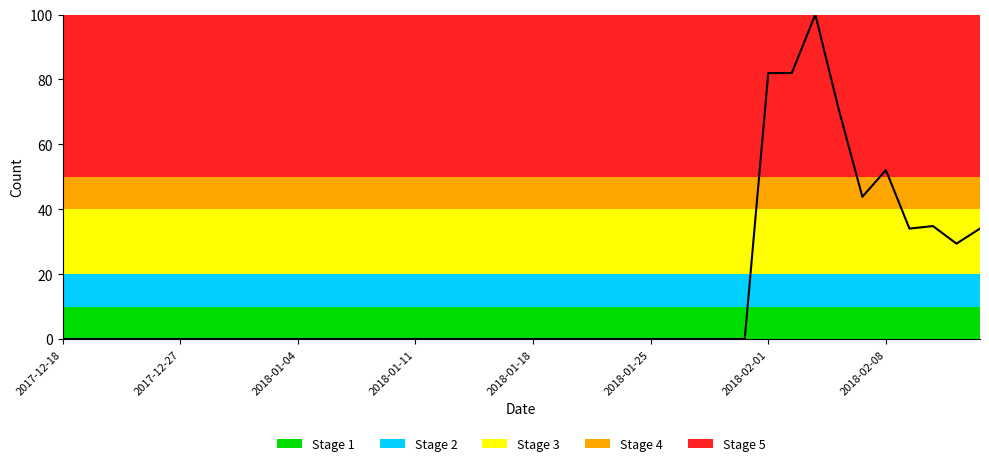

Where is the data nearest to the value 50?

2018-02-08